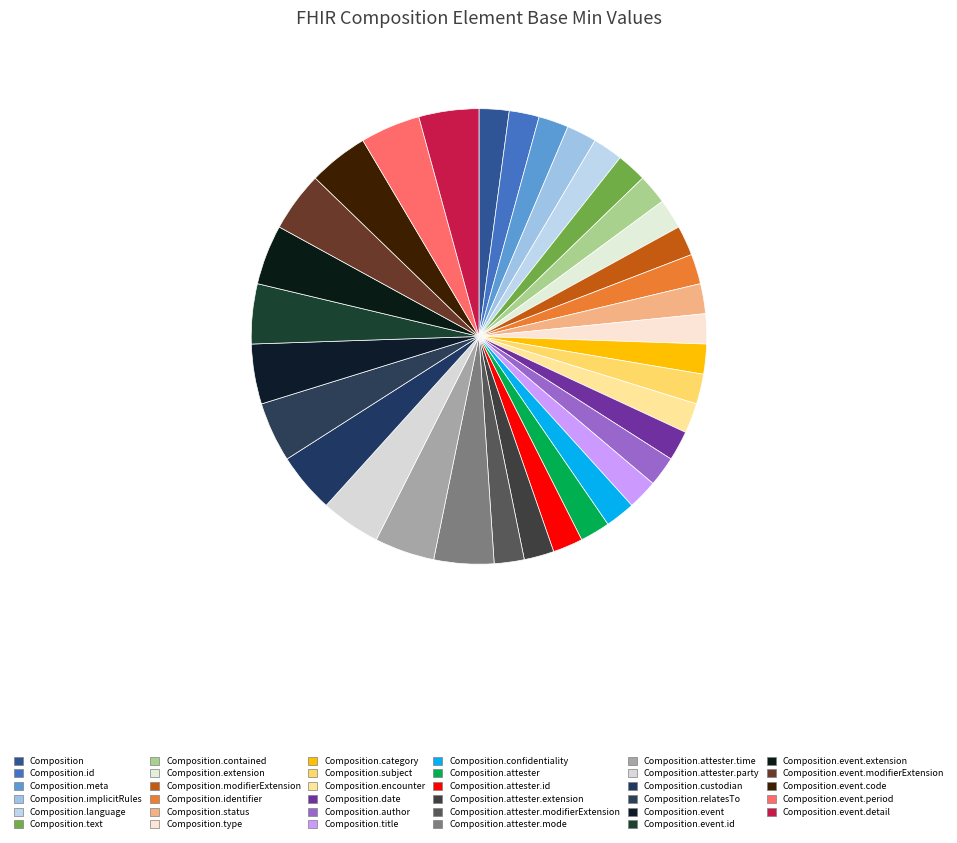

Is there any slice that represents more than half of the pie?

No